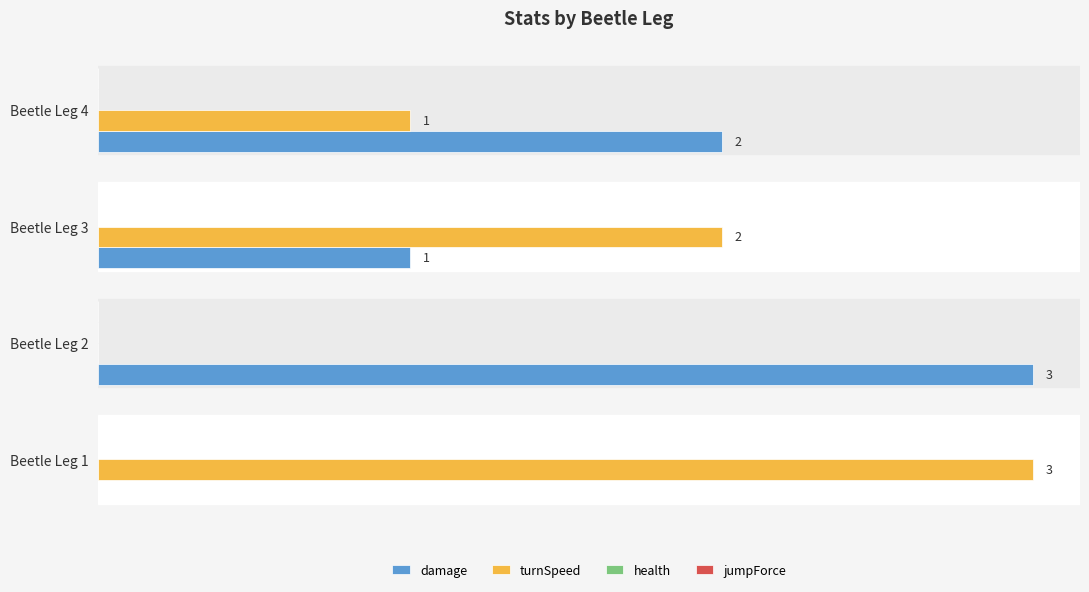

Which category has the highest value in the turnSpeed series?

Beetle Leg 1